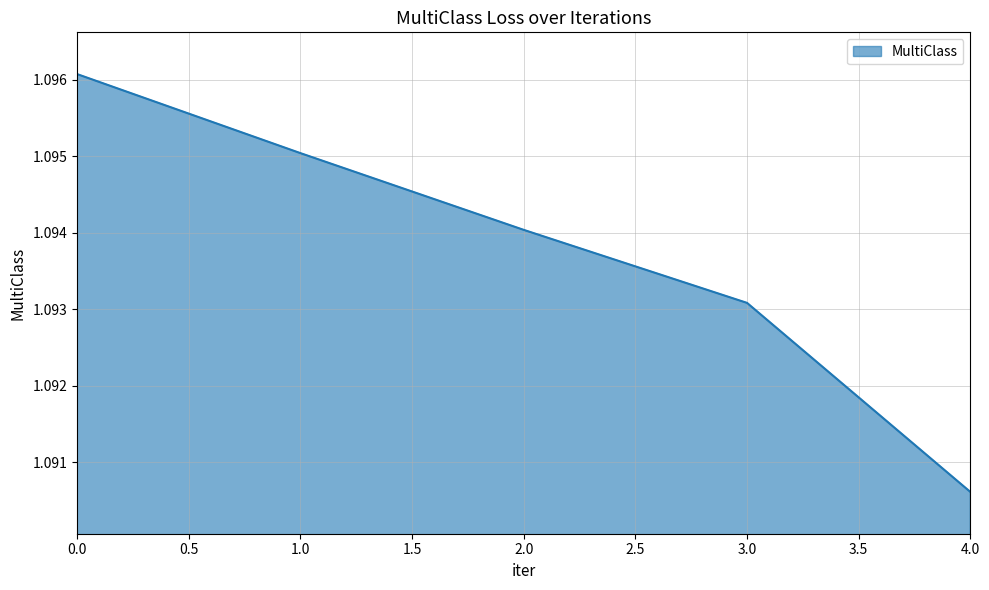

True or false: the data shows 0.3 at 0.0.

False